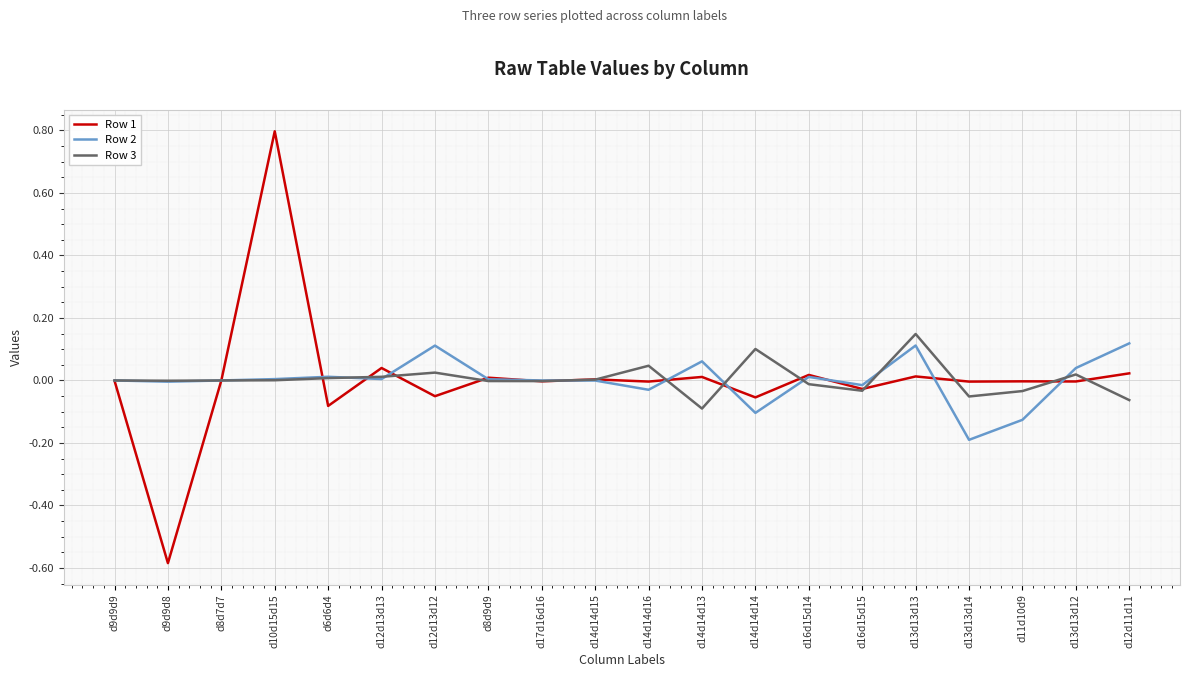

True or false: Row 1 has more than 2 interior local peaks.

True